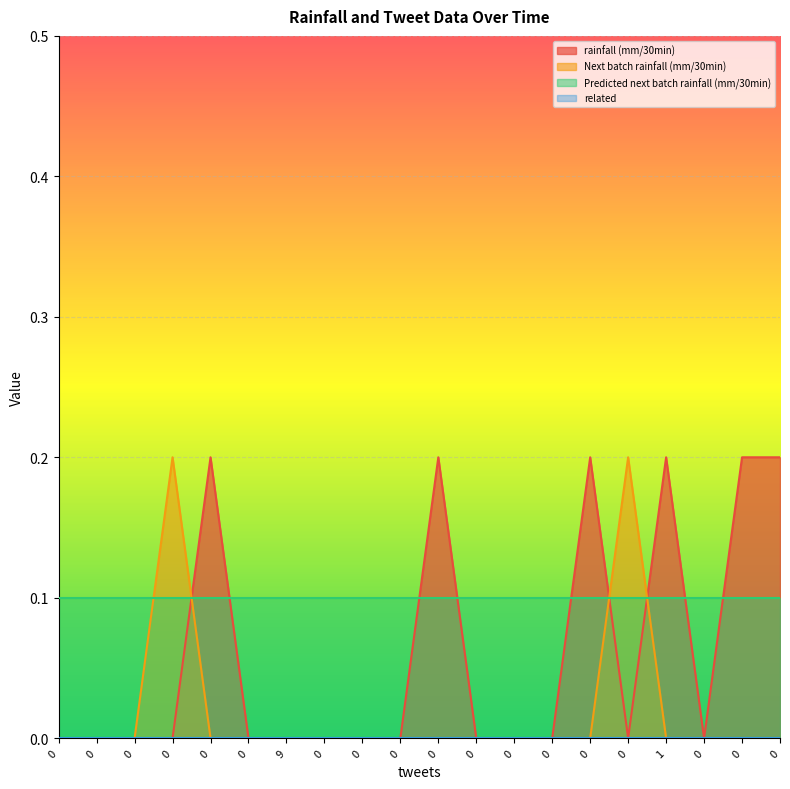

Does the chart display data point markers on the line(s)?

No